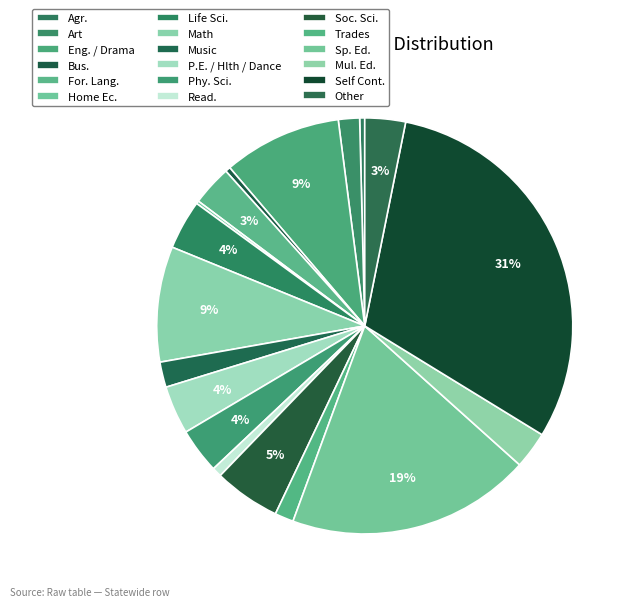

Is there a majority slice in this chart?

No